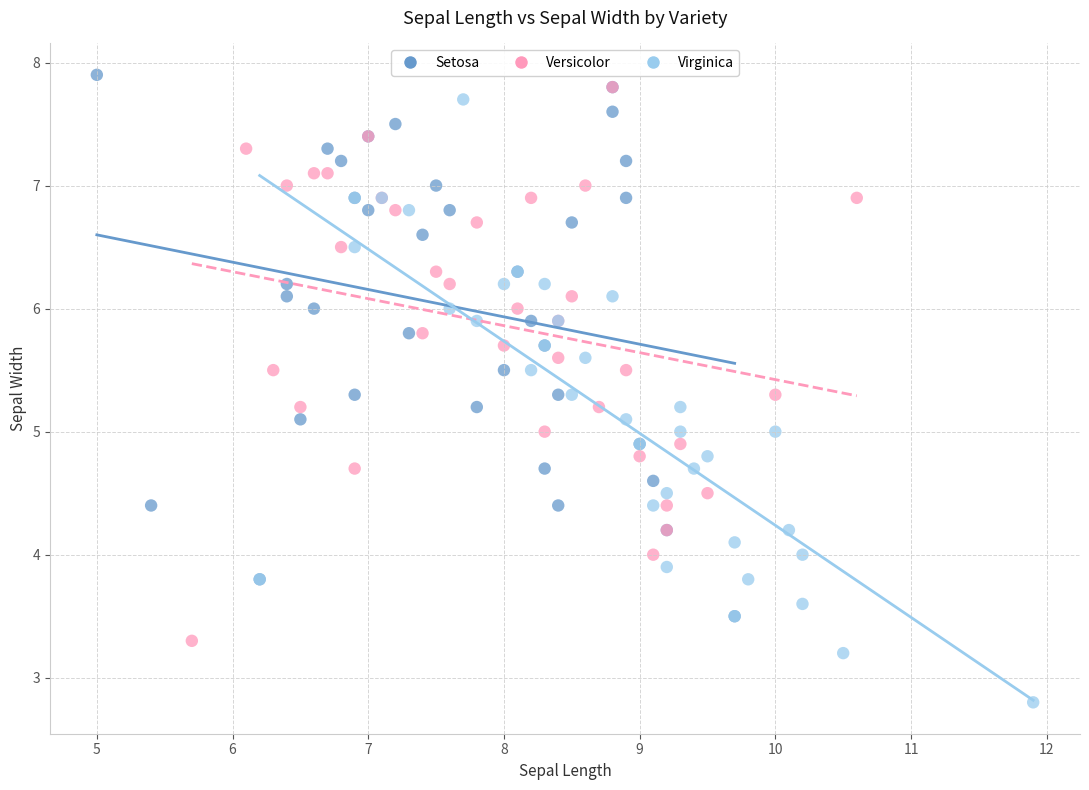

Which series has the largest Y range (max minus min)?

Virginica